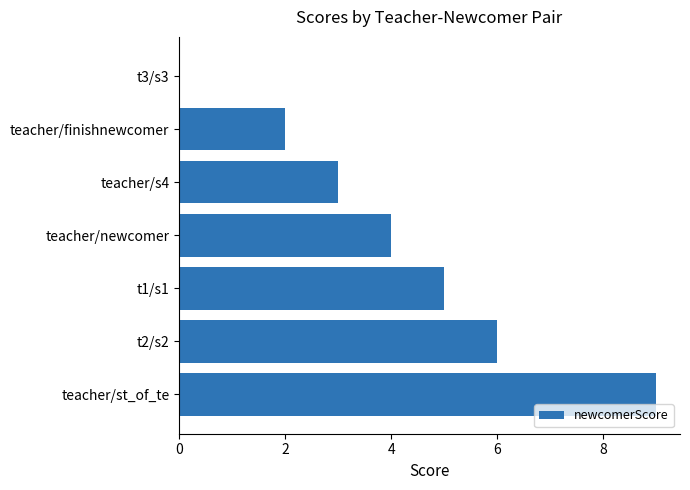

At which category does the chart reach its peak across all series?

teacher/st_of_te